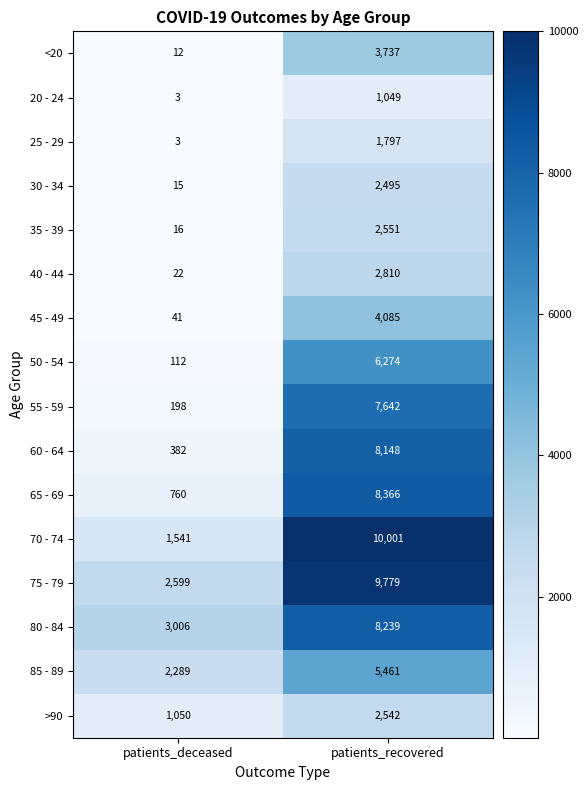

At which label is 80 - 84 closest to 5622?

patients_deceased